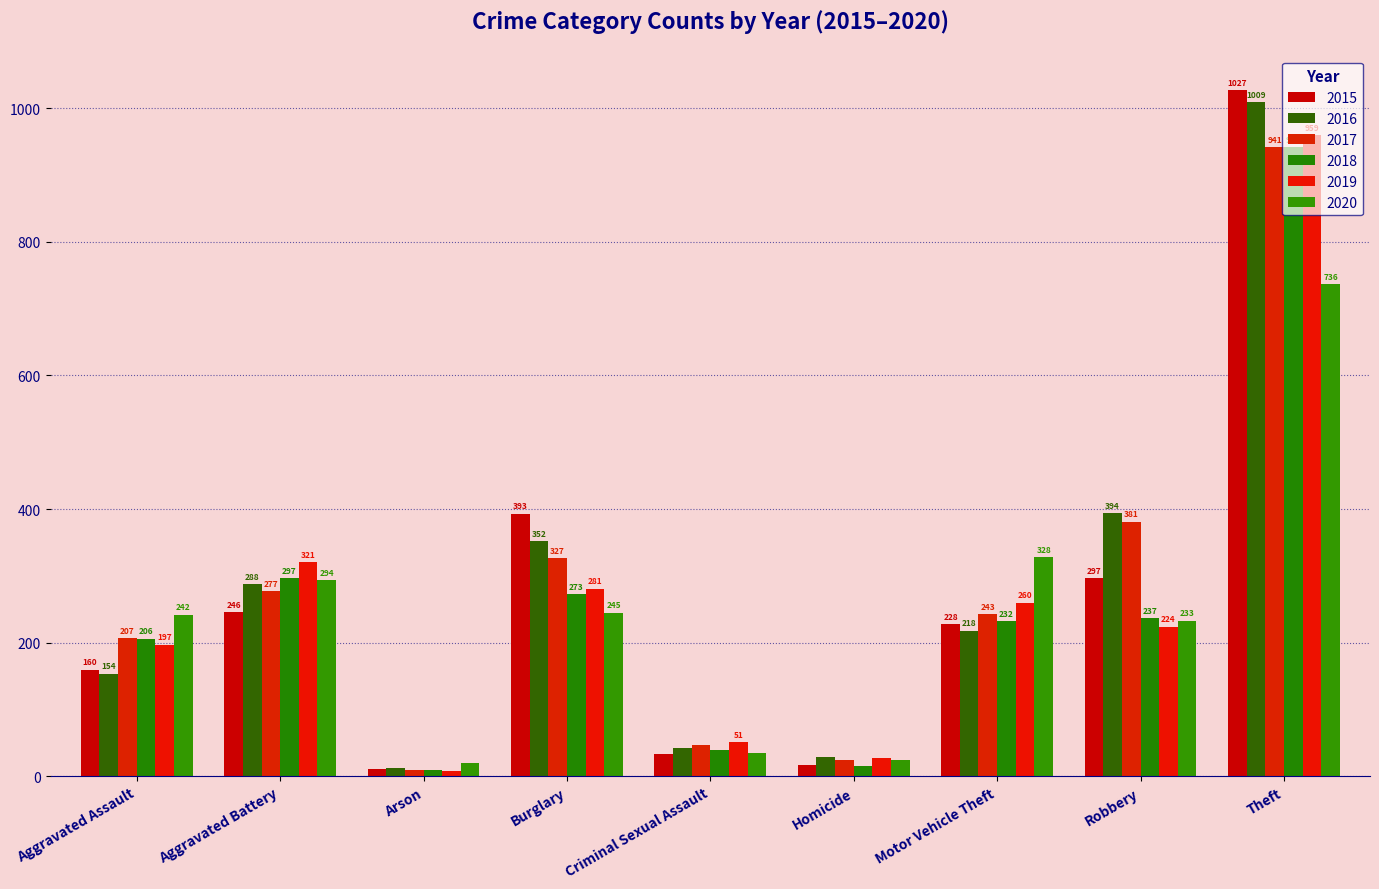

The value of 2016 at Robbery is 684. True or false?

False